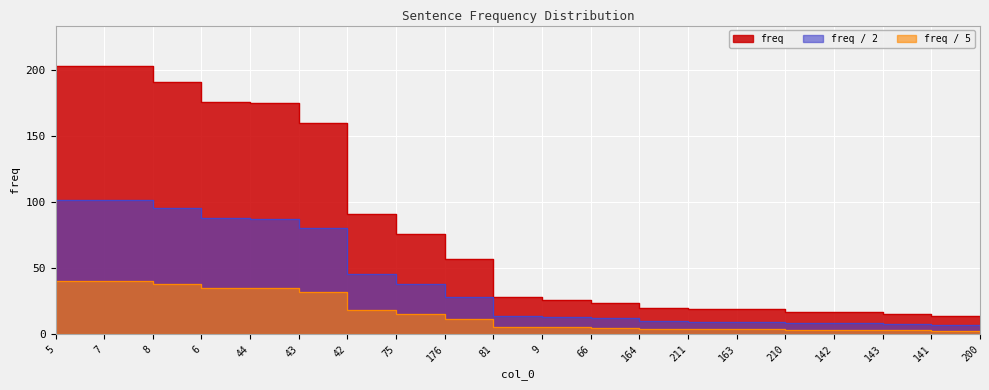

What position from the right is 7?

19